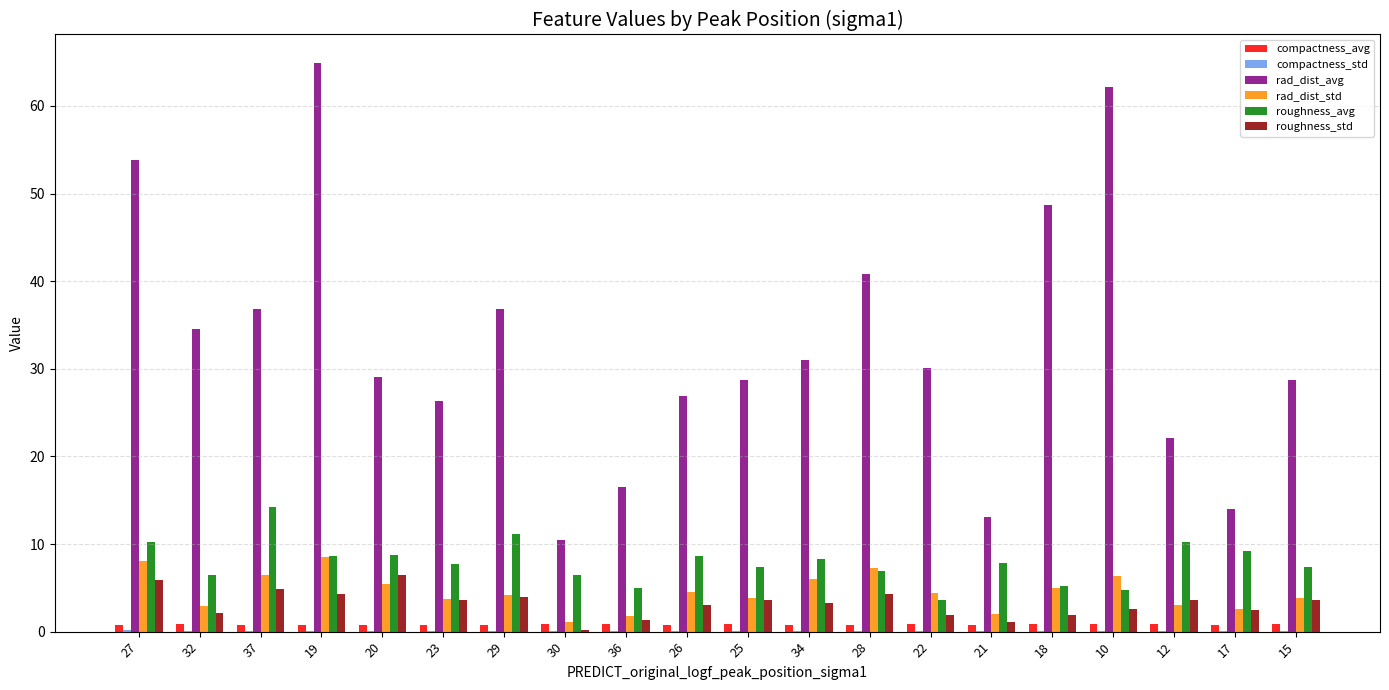

Is the value of rad_dist_std at 23 greater than the value of roughness_avg at 18?

No